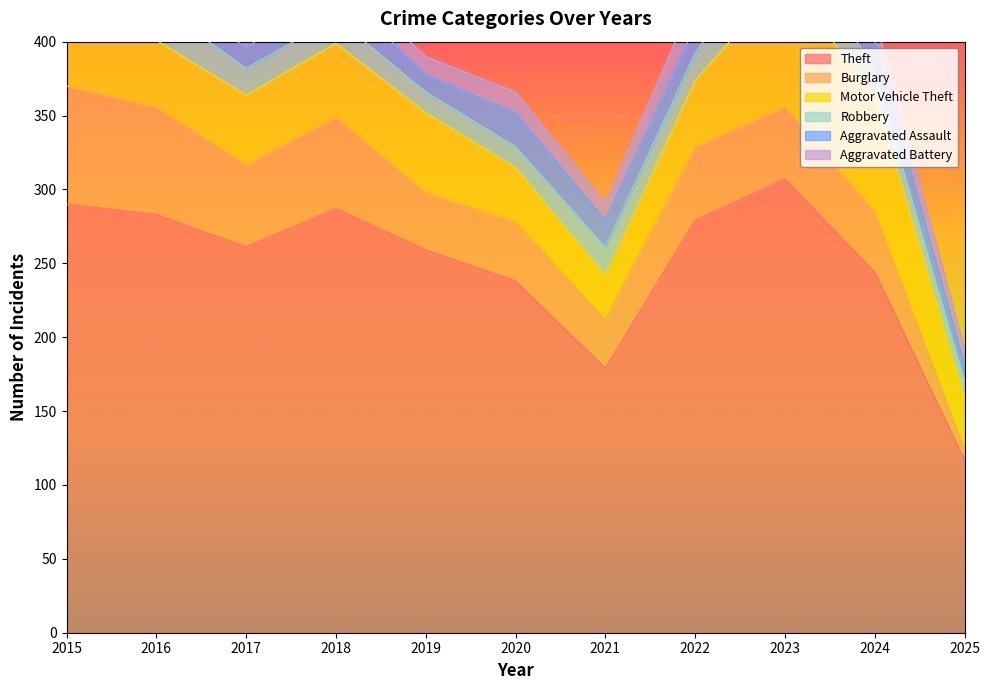

Where is the first local maximum for Burglary?

2018